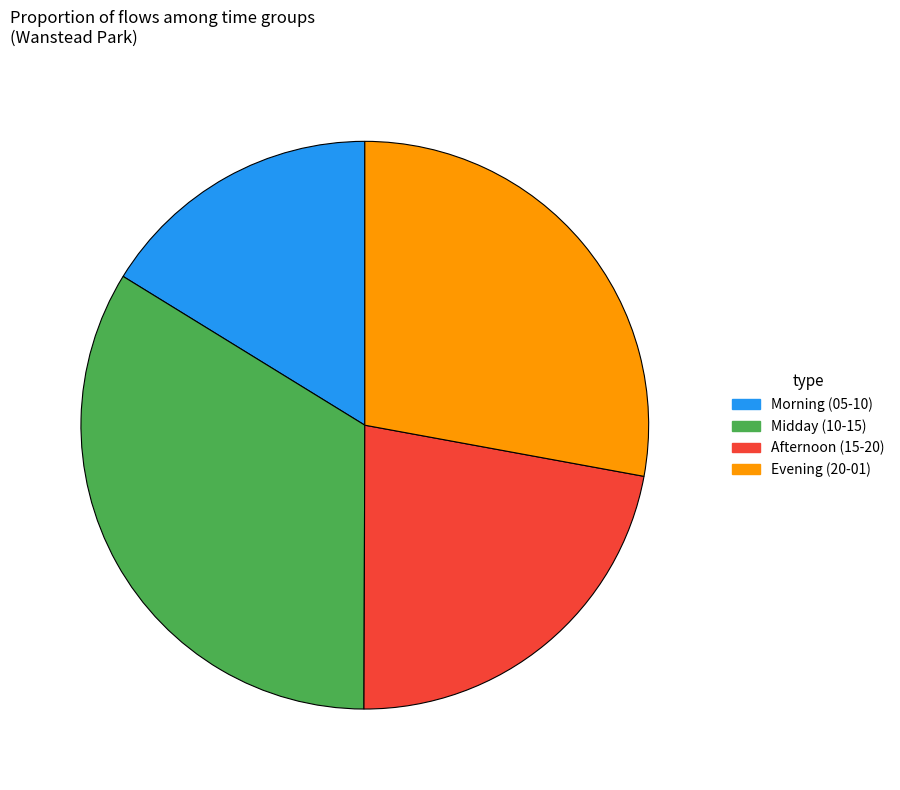

Does any single category account for the majority?

No